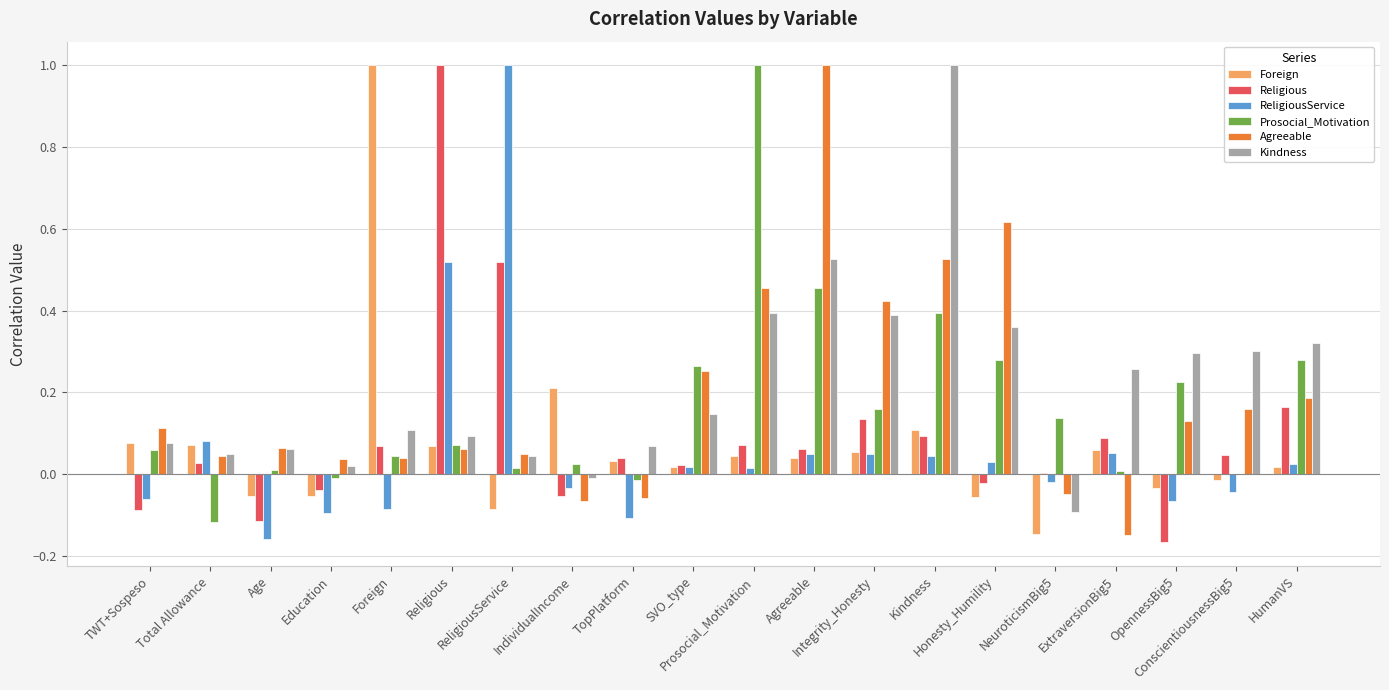

How many categories are shown in the chart?

20